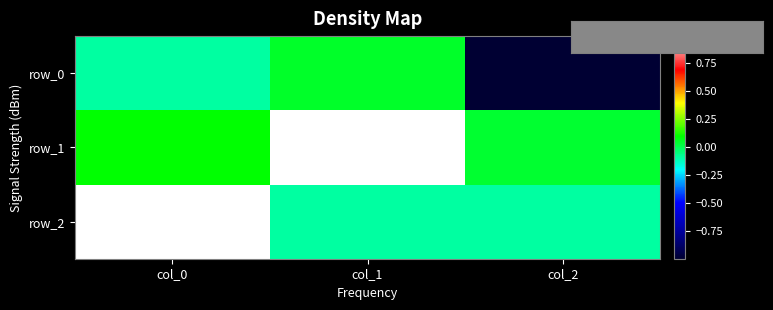

Where is row_1 nearest to the value 0?

col_2